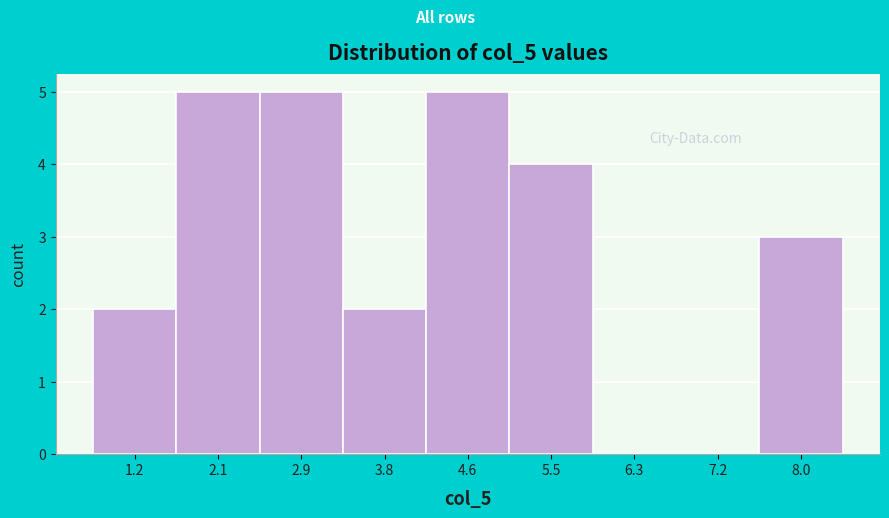

How tall is the bar that spans 1.67 to 2.52 on the x-axis? Neither the bar edges nor the heights are printed on the chart, so give them approximately, as read against the axes.

5